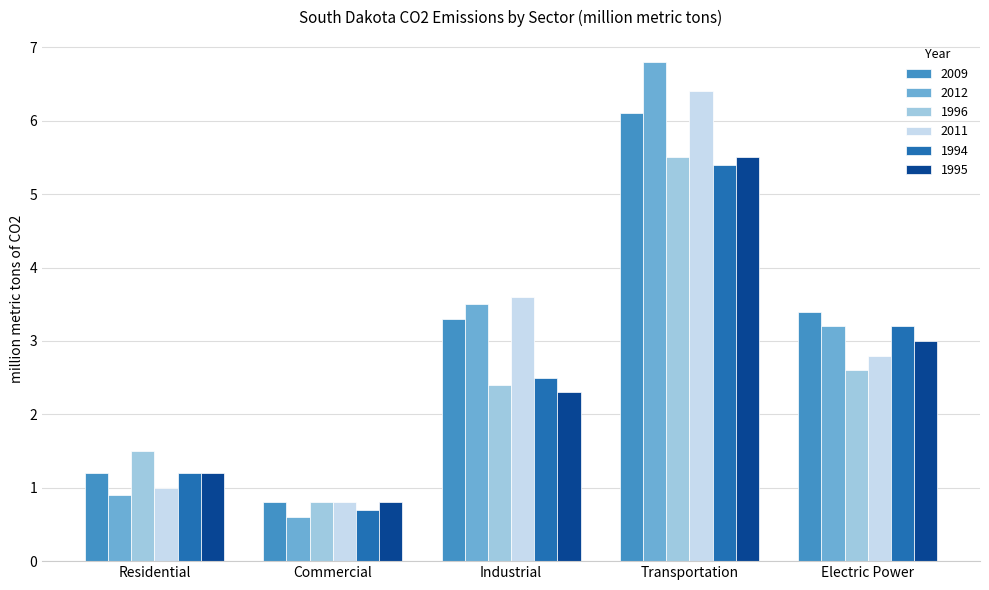

True or false: 2011 has a value of 3.6 at Industrial.

True